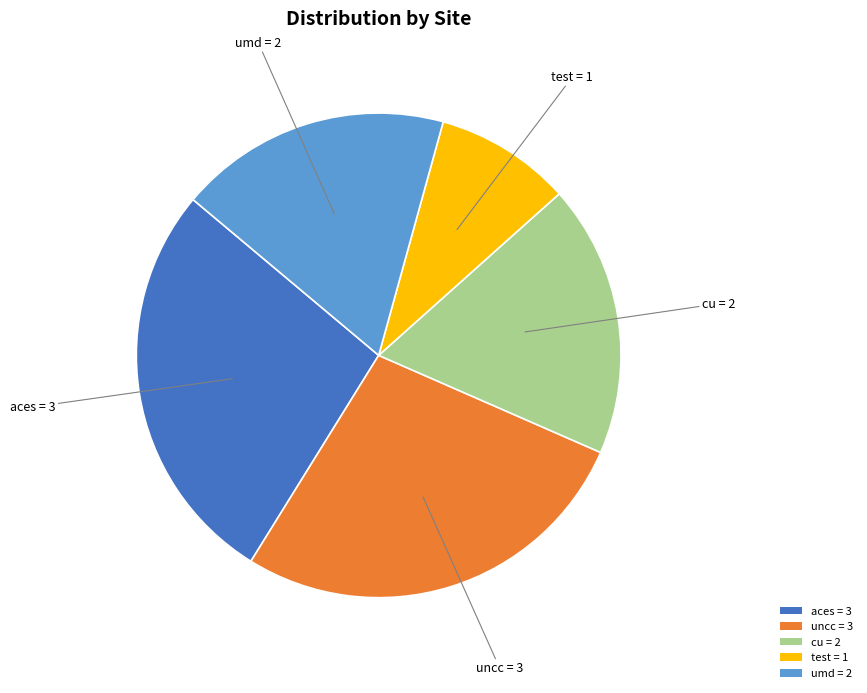

True or false: aces = 3 accounts for 27% of the total.

True